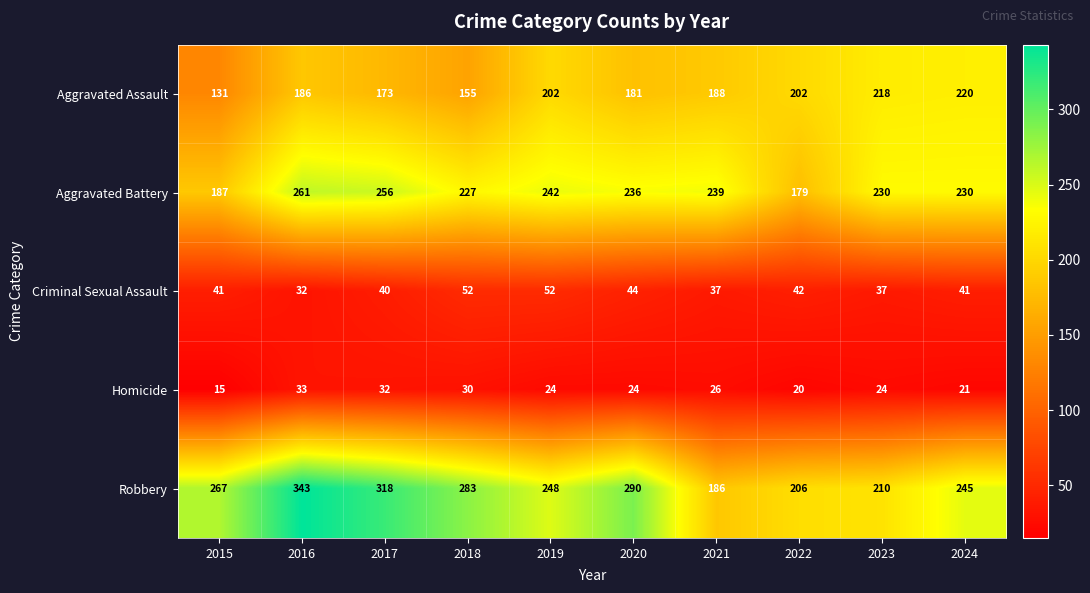

At 2024, list the series in order from largest to smallest.

Robbery, Aggravated Battery, Aggravated Assault, Criminal Sexual Assault, Homicide